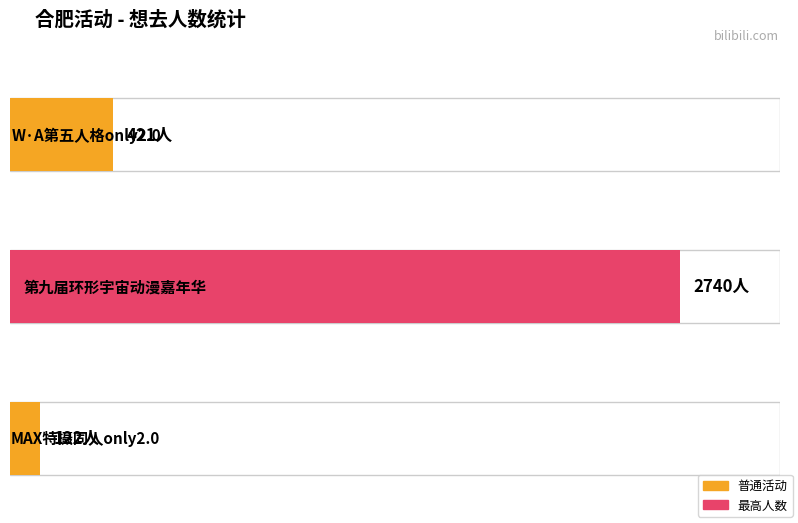

How many values are below 421?

1